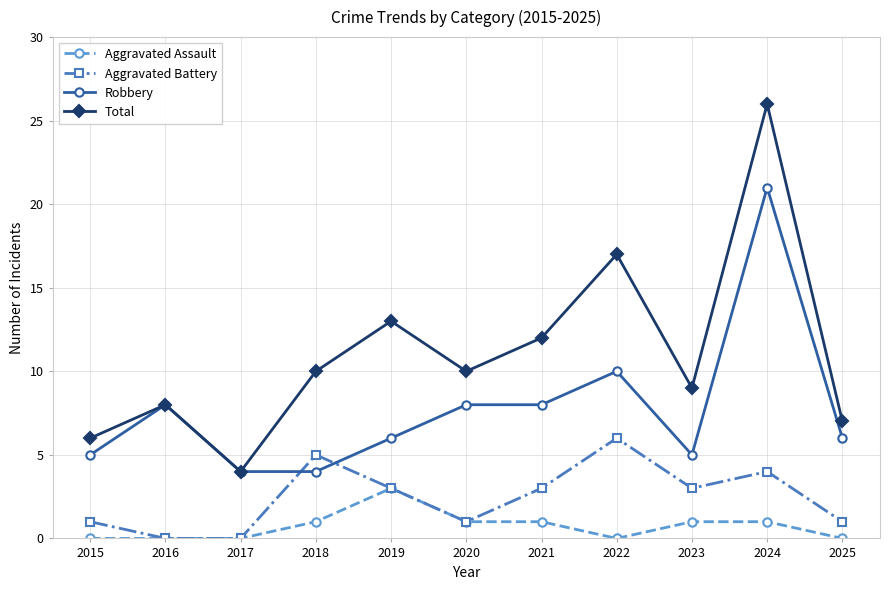

What is the value of the Robbery point at the 2nd from the left?

8